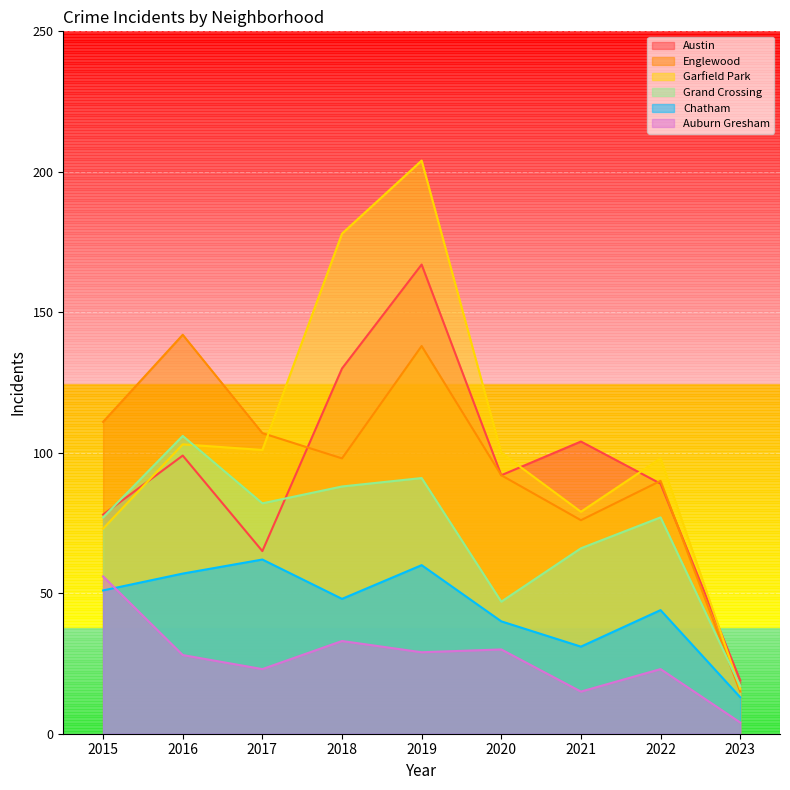

The value of Englewood at 2022 is 156. True or false?

False